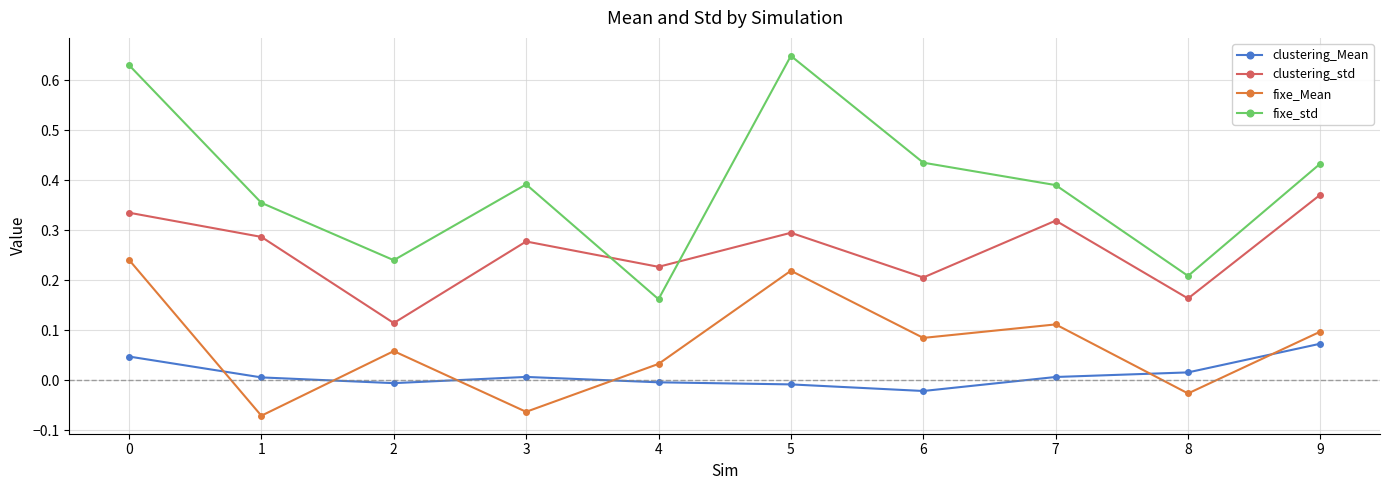

At which category does fixe_std reach its first local valley?

2